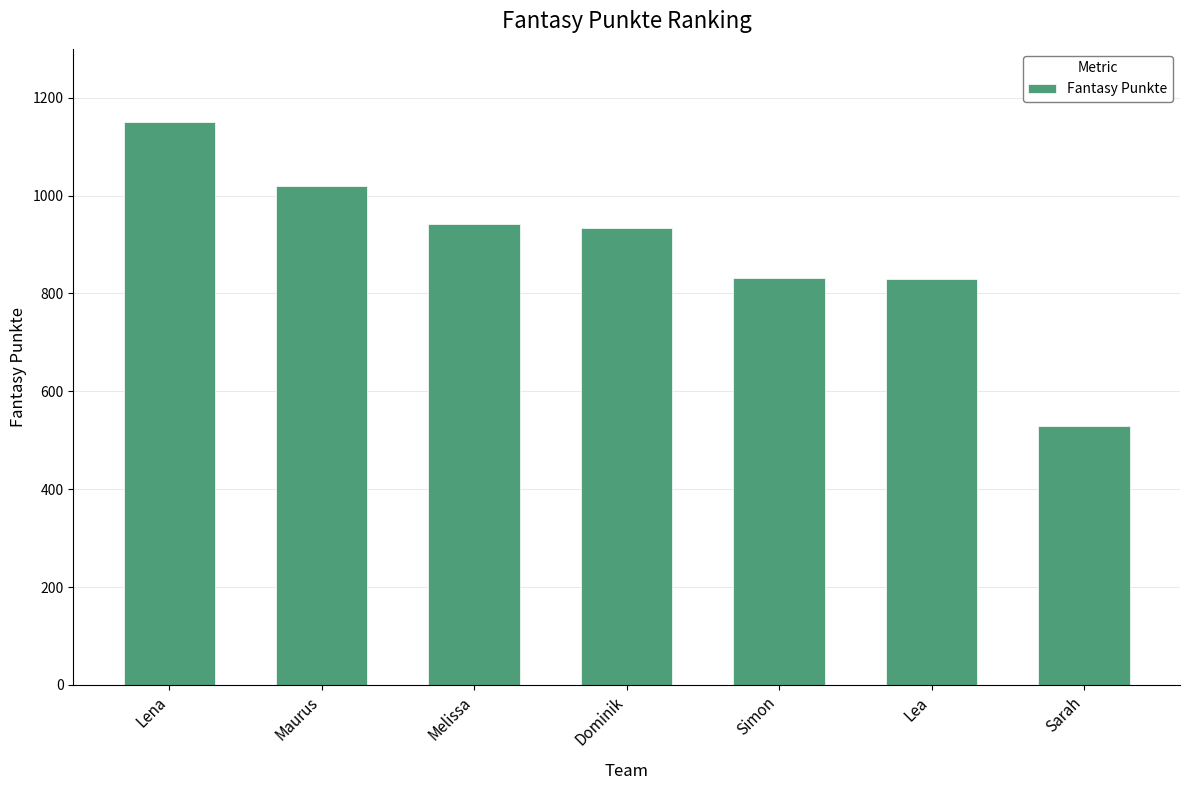

What is the approximate value at Melissa, to the nearest 100?

900